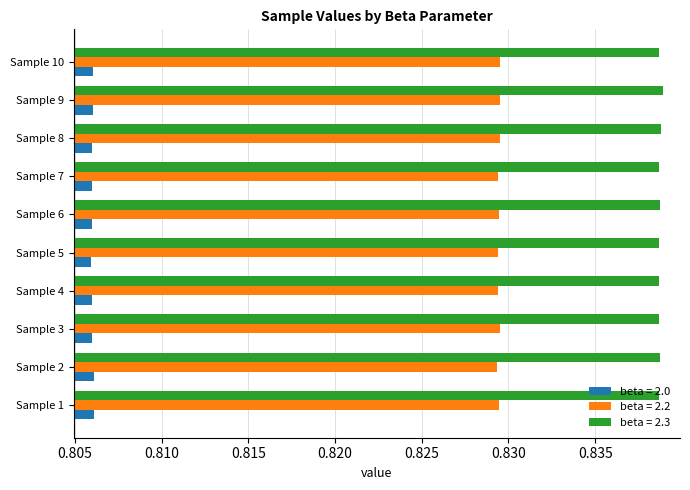

Rank the series by their maximum value, from lowest to highest.

beta = 2.0, beta = 2.2, beta = 2.3